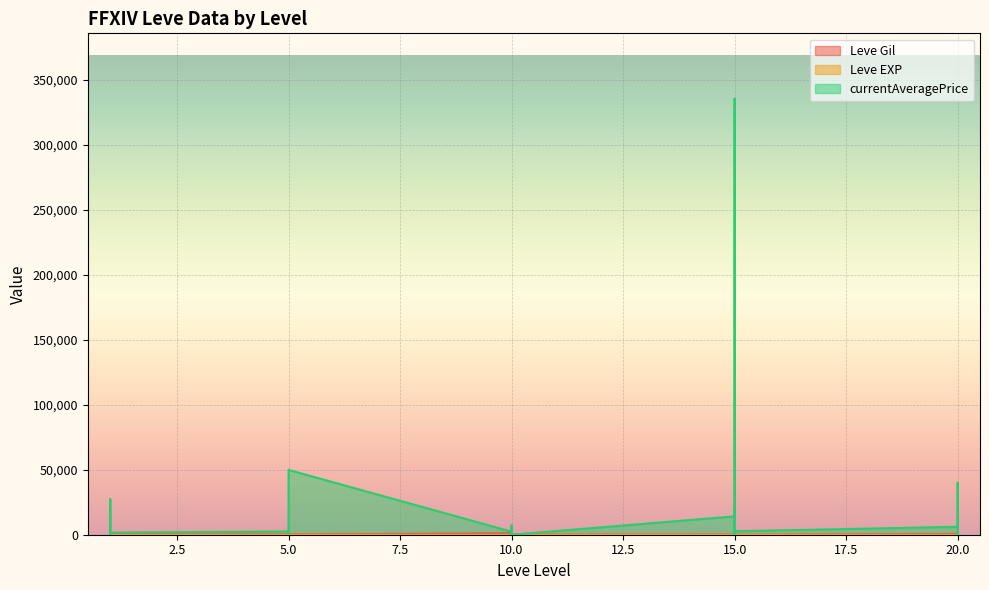

Which series has the widest spread of values?

currentAveragePrice